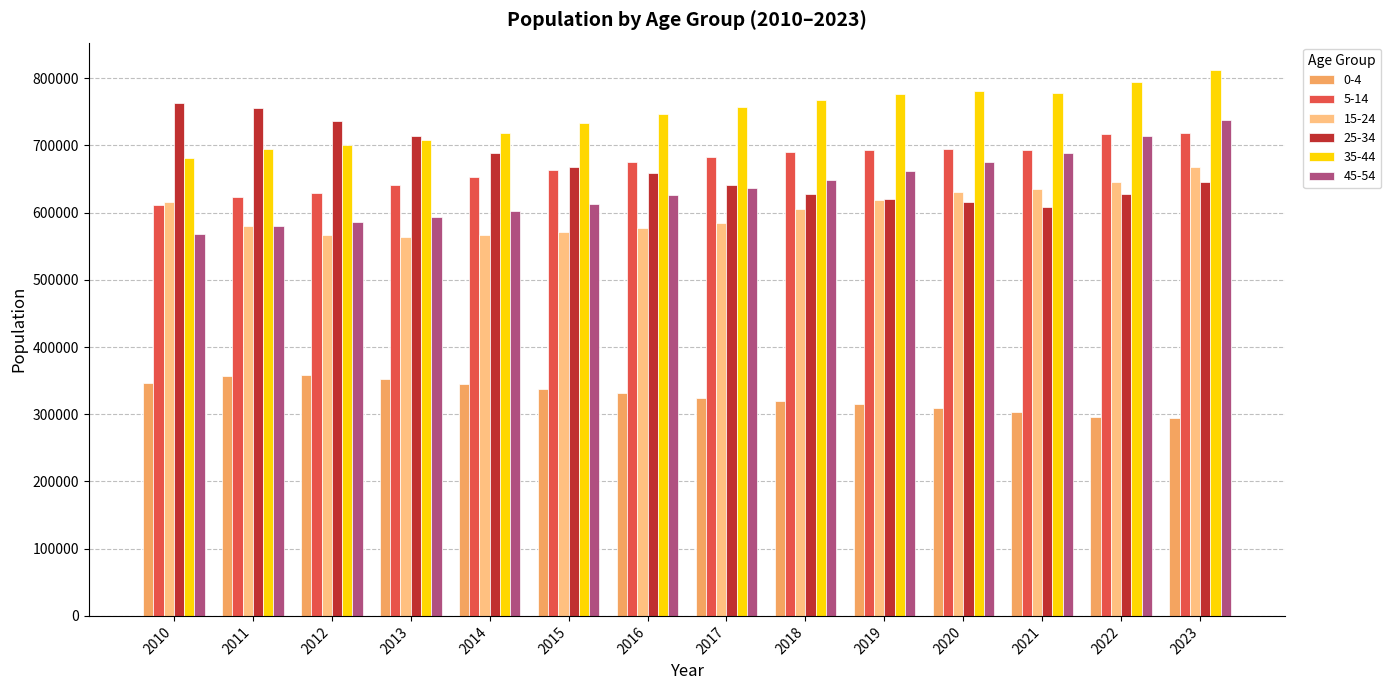

What is the lowest value of the 0-4 series?

293800